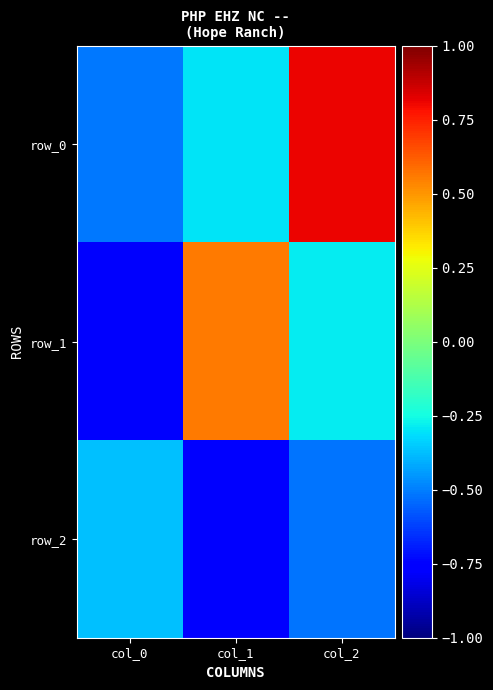

Which series has the widest spread of values?

row_1